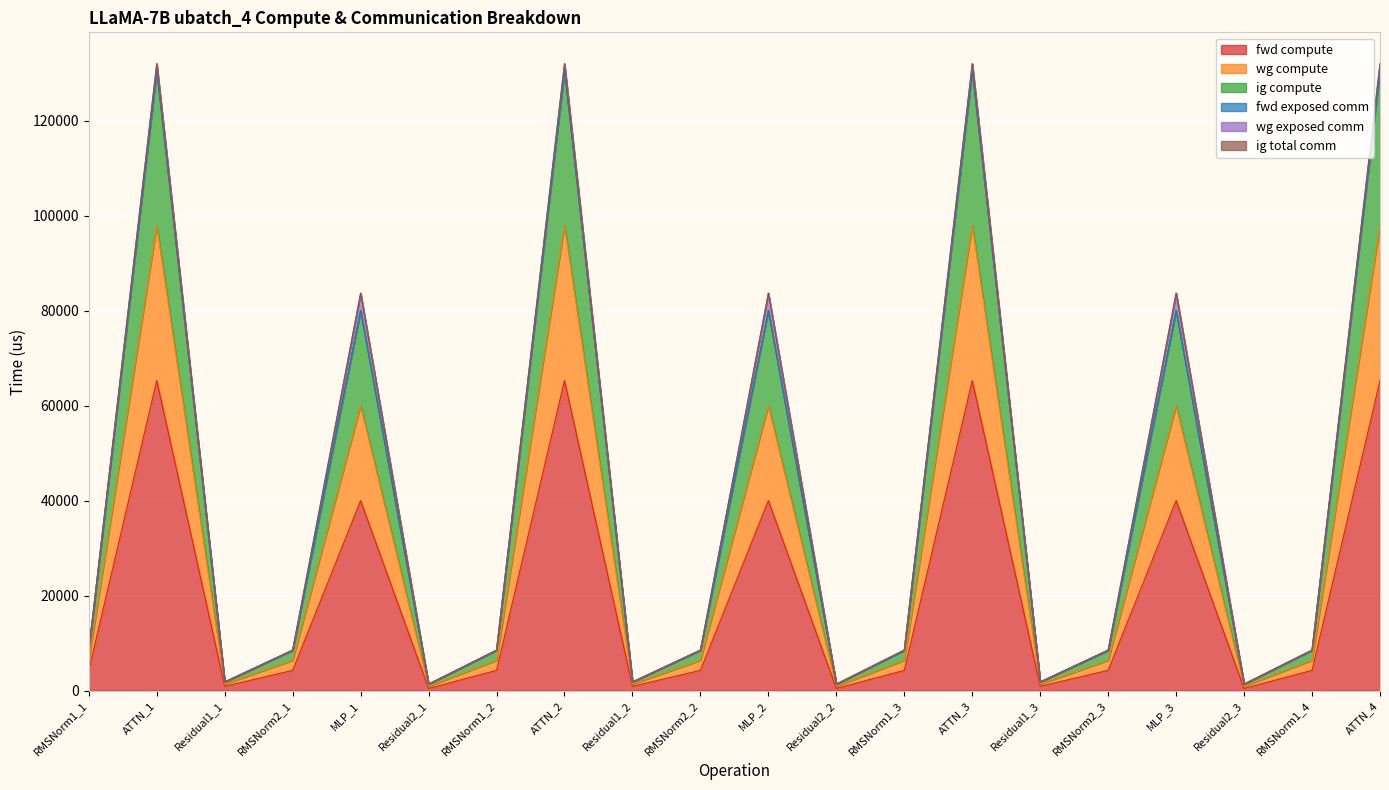

What is the smallest value displayed?

456.1